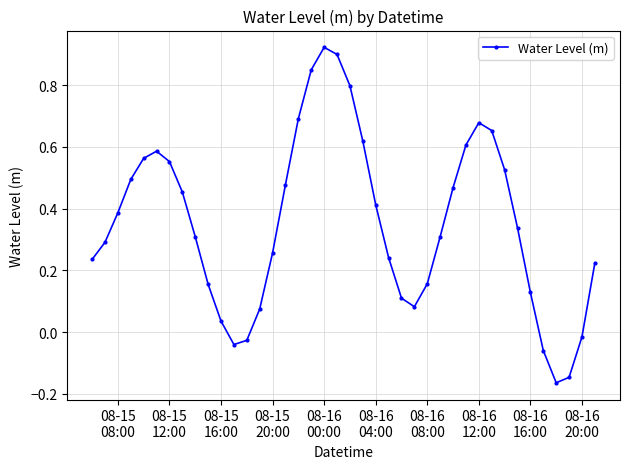

What is the sum of all values?

14.1